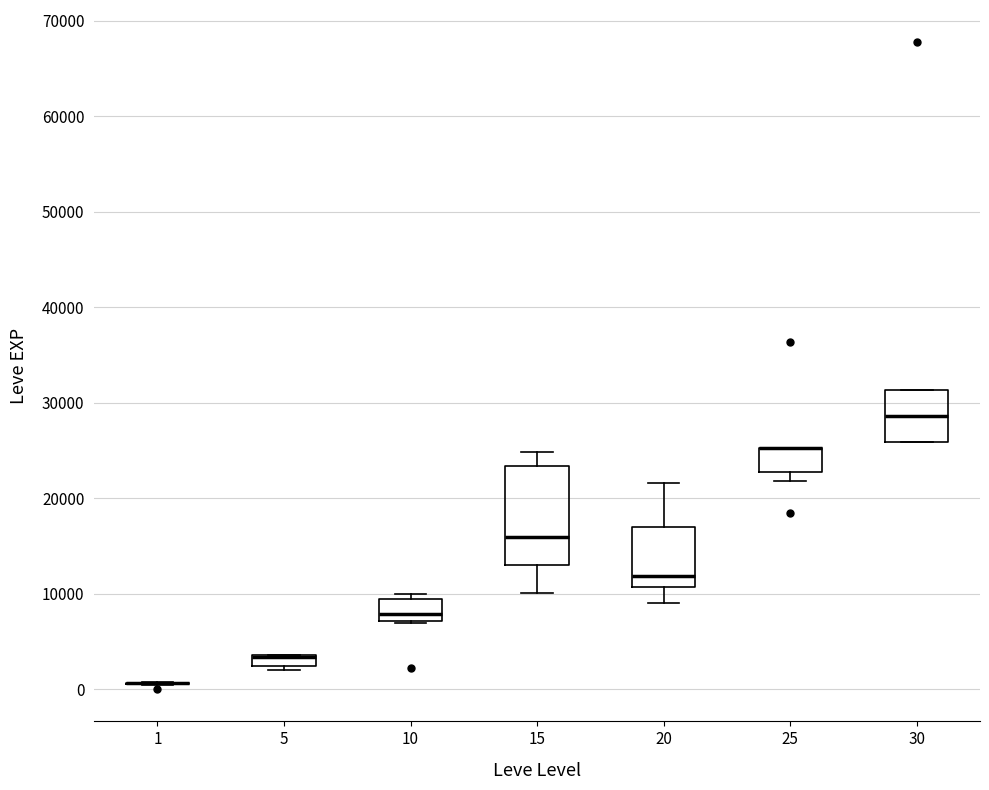

Which box is the tallest, from its lower edge to its upper edge?

15